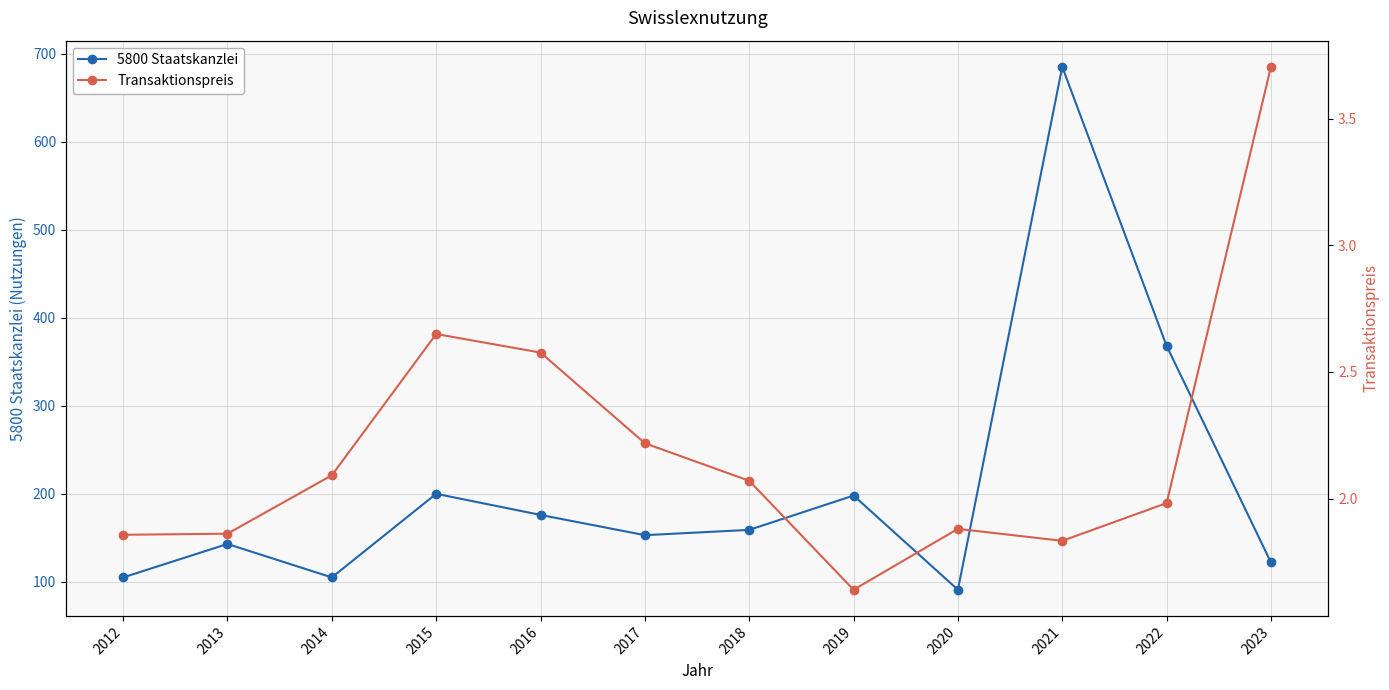

Is it true that Transaktionspreis equals 1.1 at 2022?

False